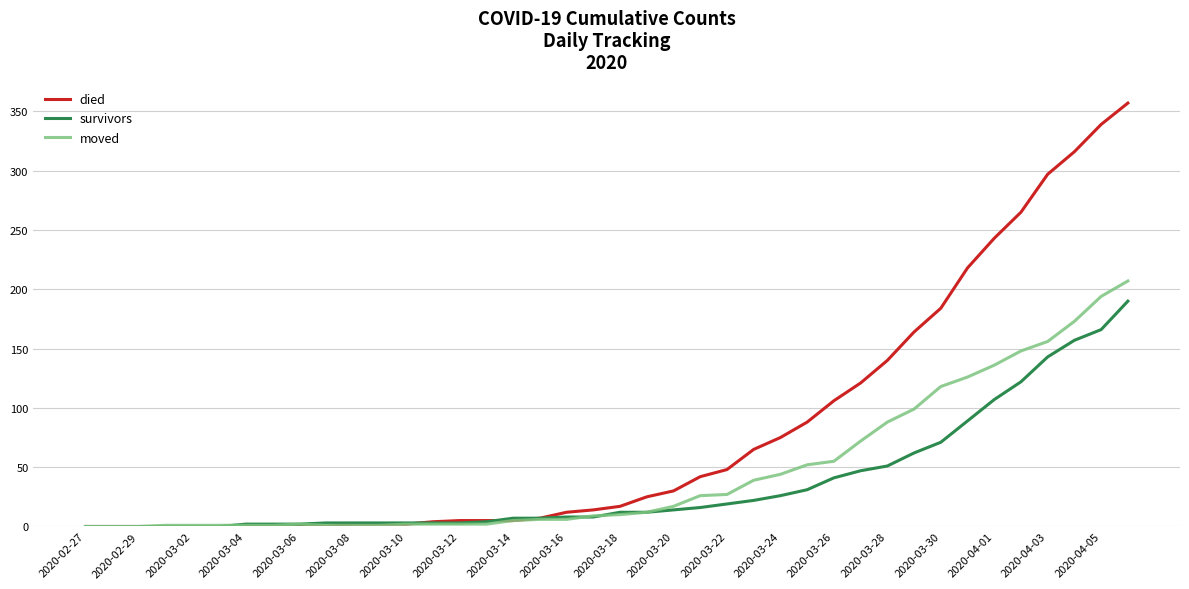

Is this an area chart (filled region under the line)?

No